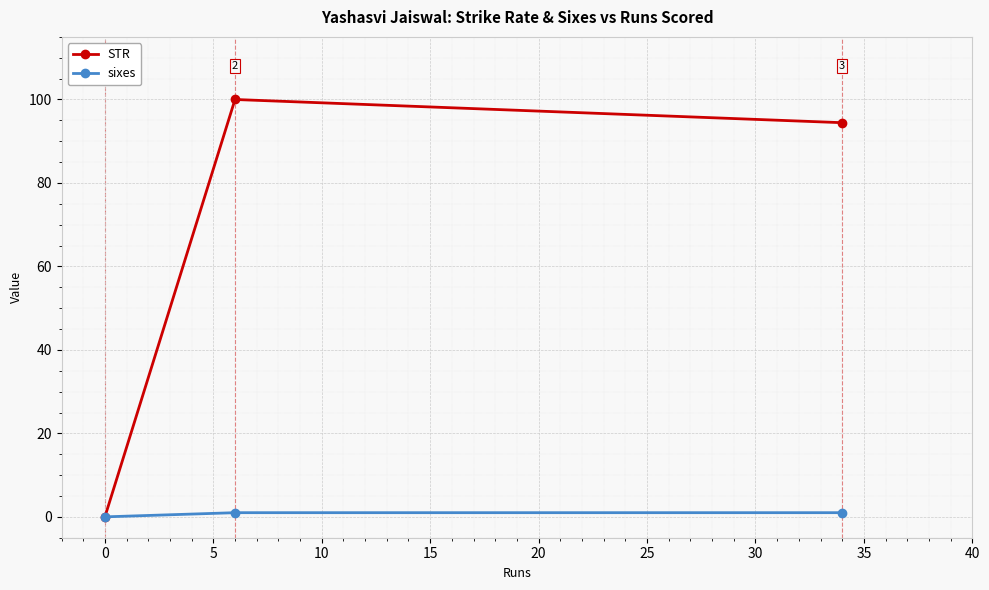

Count the sixes values in the range 0 to 1.

3